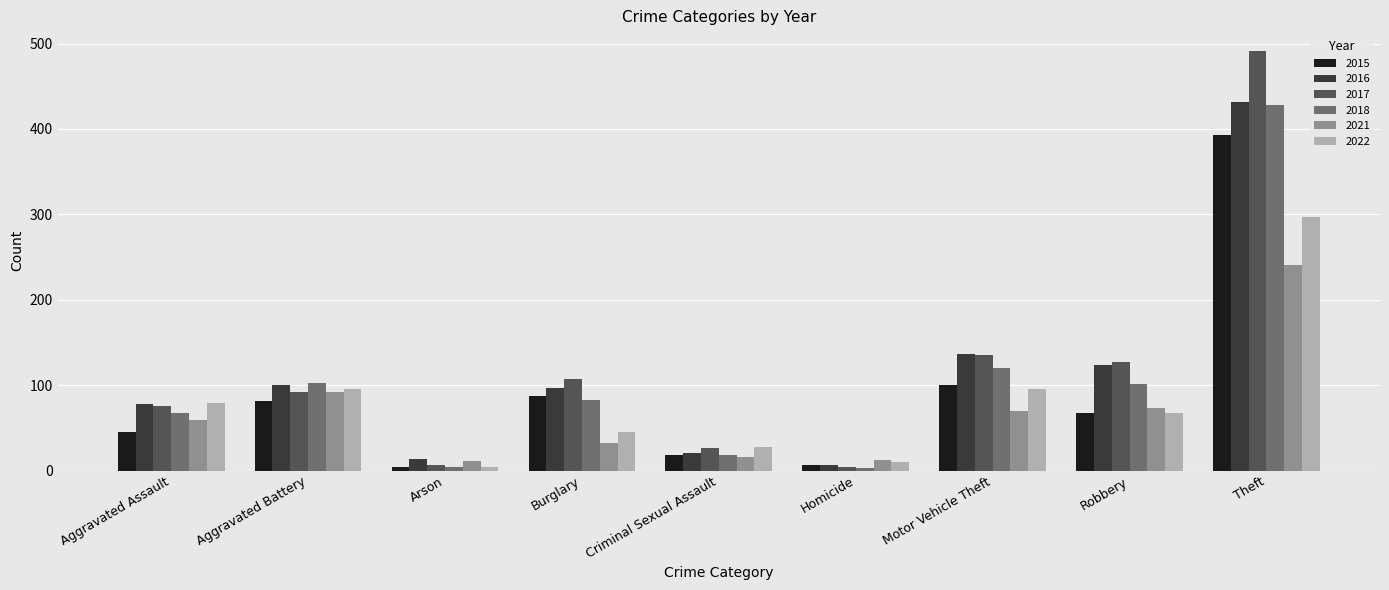

What is the greatest value displayed?

491